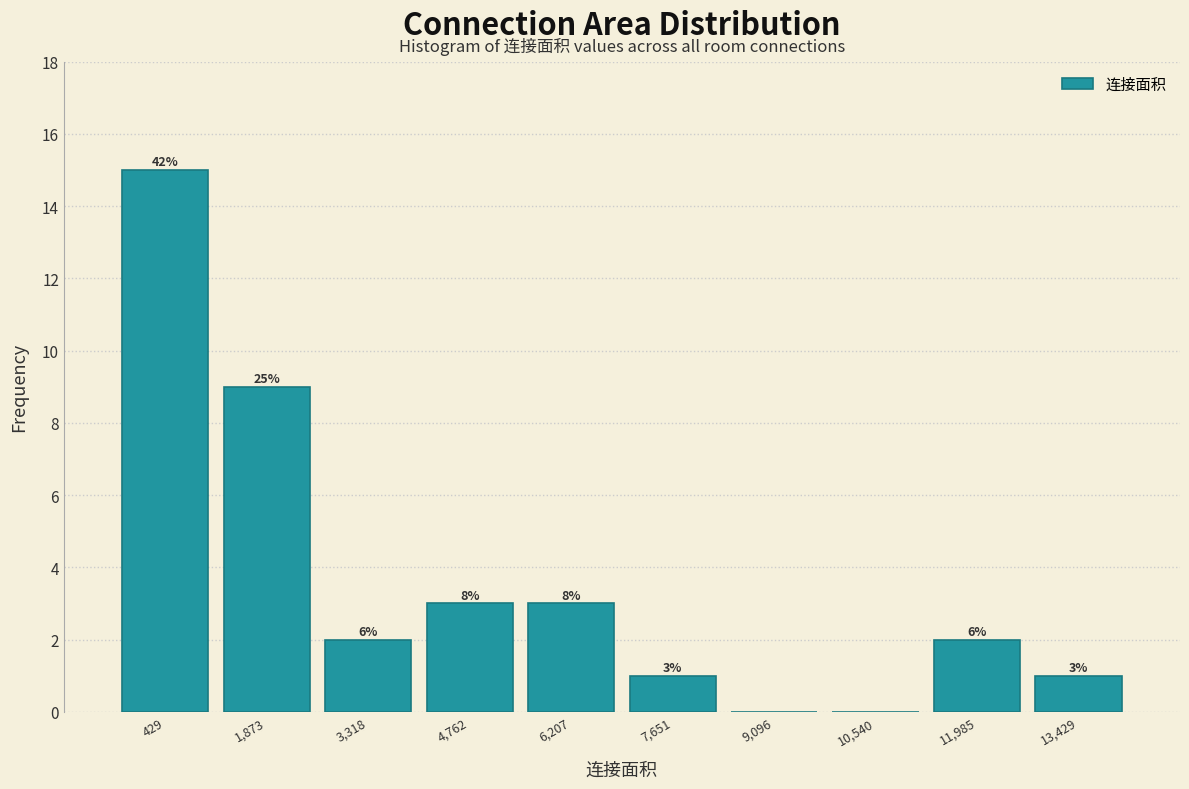

Are the bars horizontal?

No